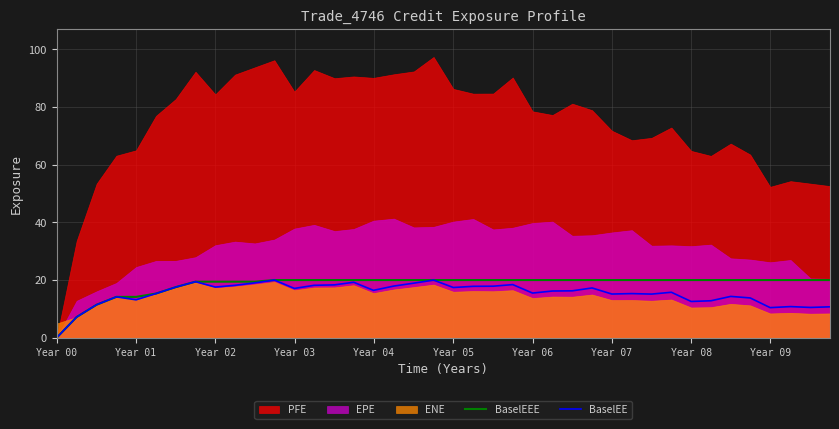

True or false: BaselEE and BaselEEE cross at least once.

False